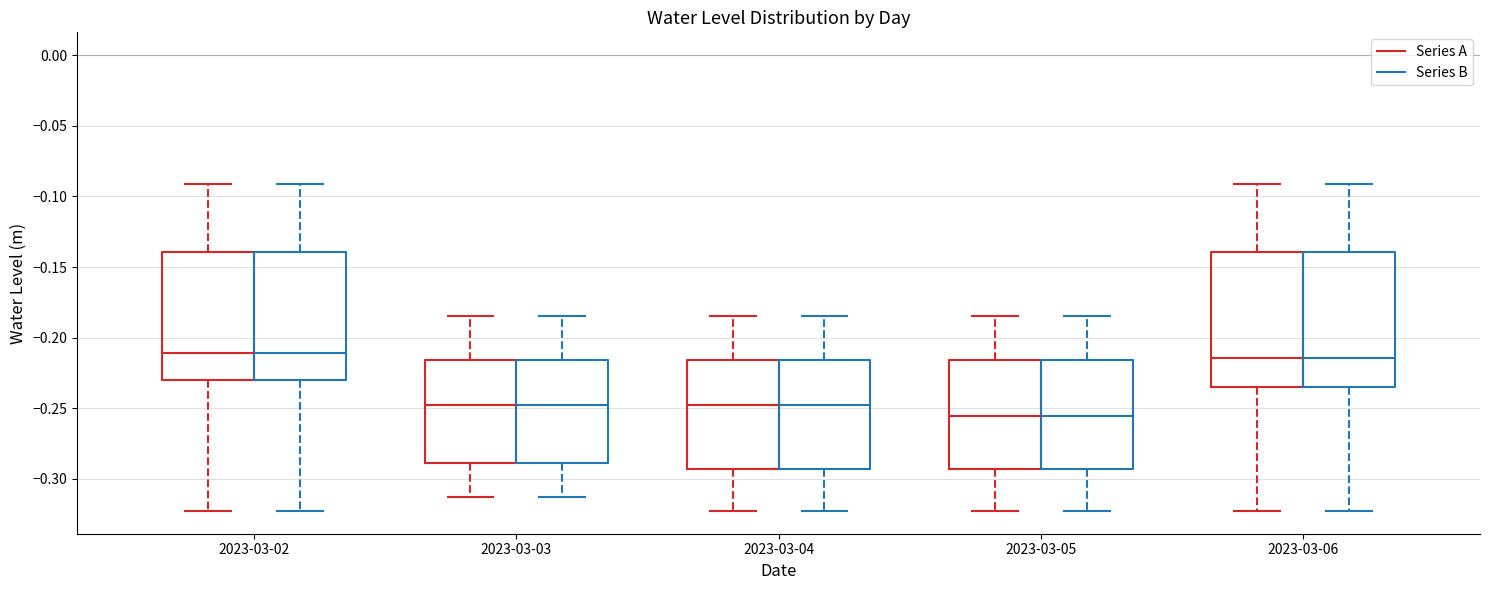

Reading left to right, read every box against the y-axis: the position of its median line, the range the box covers, and the ends of its whiskers. The values are not printed on the chart, so give them approximately, as read against the axis.

2023-03-02 (Series A): median -0.210, box -0.230 to -0.140, whiskers -0.325 to -0.090
2023-03-02 (Series B): median -0.210, box -0.230 to -0.140, whiskers -0.325 to -0.090
2023-03-03 (Series A): median -0.250, box -0.290 to -0.215, whiskers -0.315 to -0.185
2023-03-03 (Series B): median -0.250, box -0.290 to -0.215, whiskers -0.315 to -0.185
2023-03-04 (Series A): median -0.250, box -0.295 to -0.215, whiskers -0.325 to -0.185
2023-03-04 (Series B): median -0.250, box -0.295 to -0.215, whiskers -0.325 to -0.185
2023-03-05 (Series A): median -0.255, box -0.295 to -0.215, whiskers -0.325 to -0.185
2023-03-05 (Series B): median -0.255, box -0.295 to -0.215, whiskers -0.325 to -0.185
2023-03-06 (Series A): median -0.215, box -0.235 to -0.140, whiskers -0.325 to -0.090
2023-03-06 (Series B): median -0.215, box -0.235 to -0.140, whiskers -0.325 to -0.090